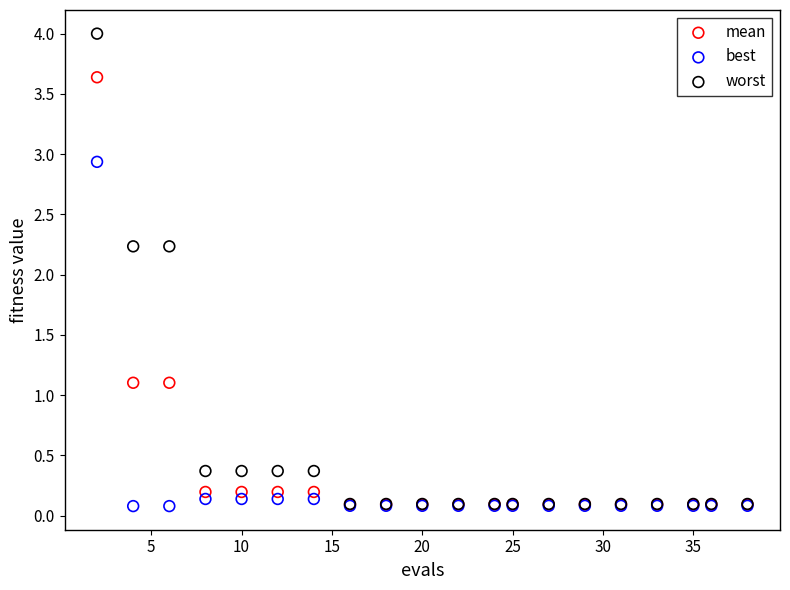

What are all the series names shown in the legend?

mean, best, worst